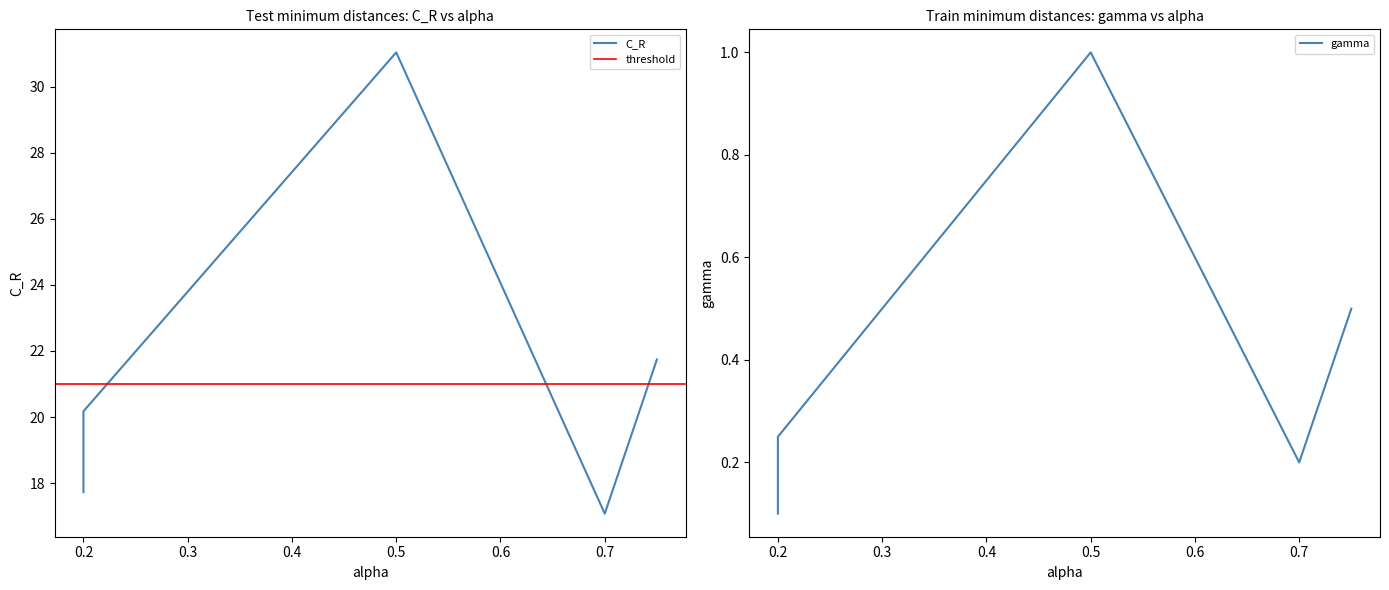

How many times do gamma and alpha cross each other?

2